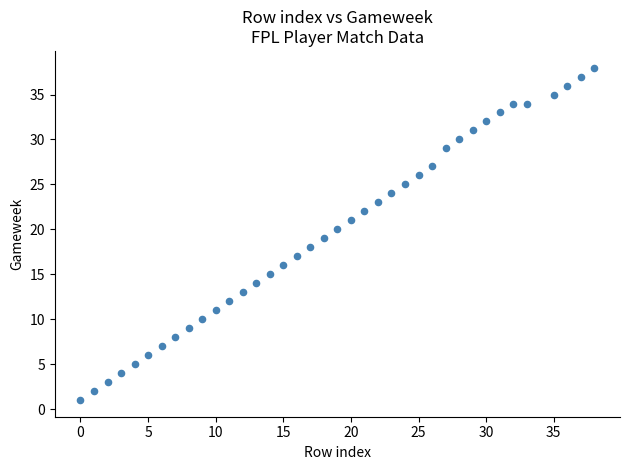

What is the range of X values (max minus min)?

38